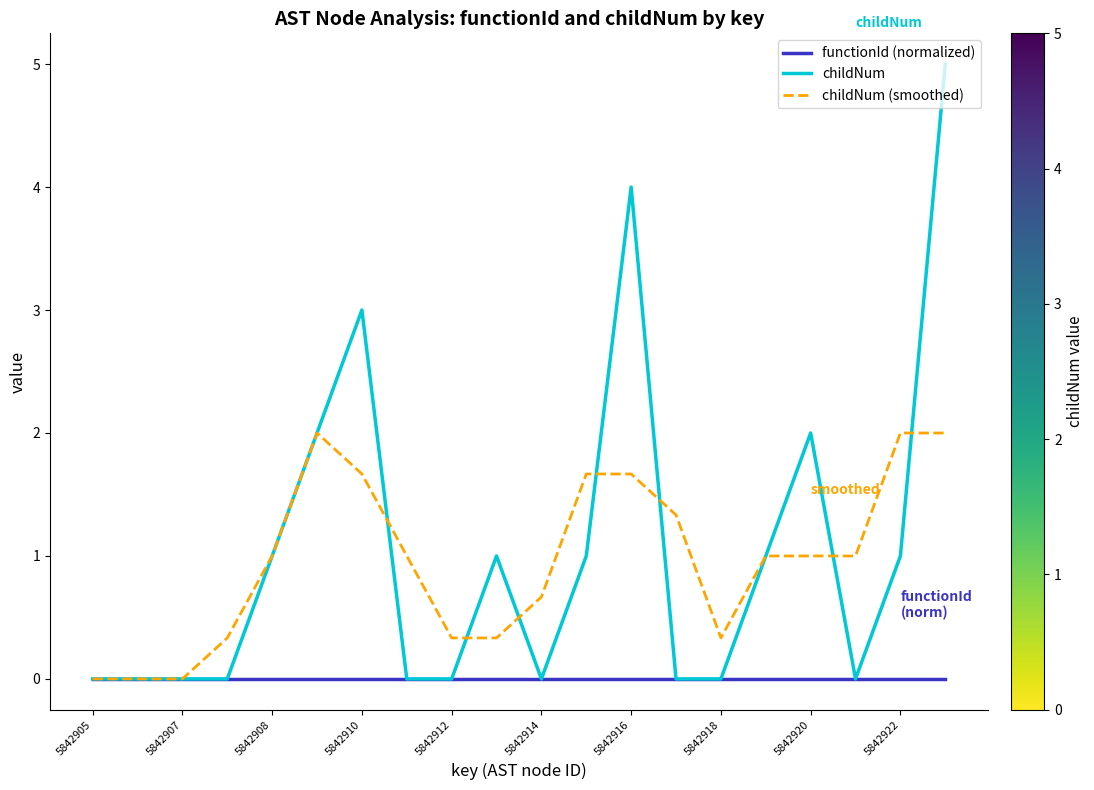

After their last crossing, which series has the higher values: childNum or childNum (smoothed)?

childNum